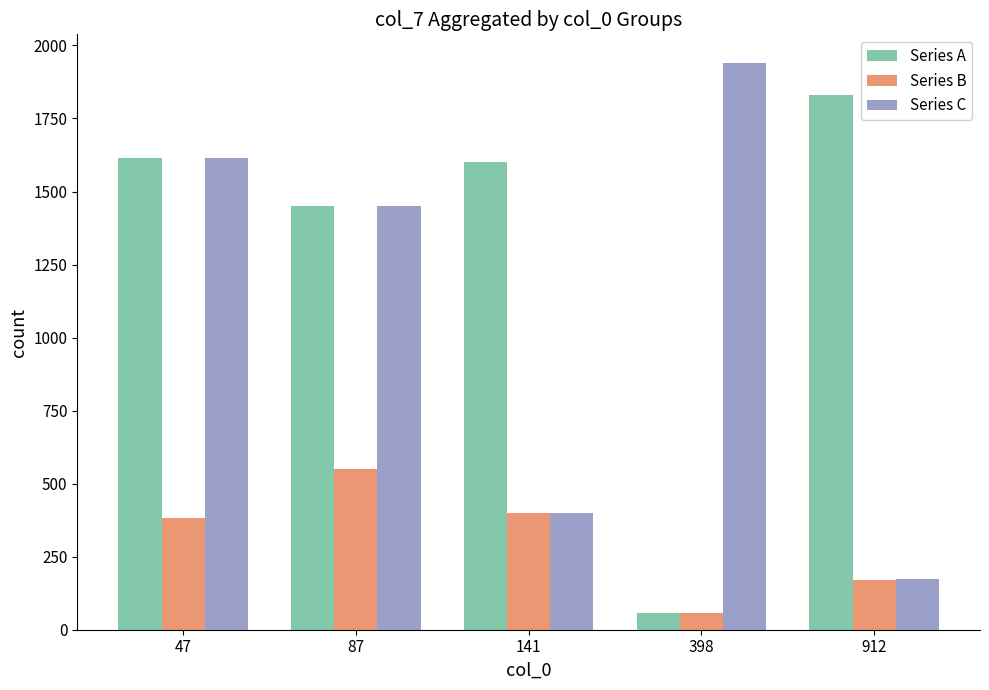

Is the value of Series B at 398 greater than the value of Series C at 141?

No